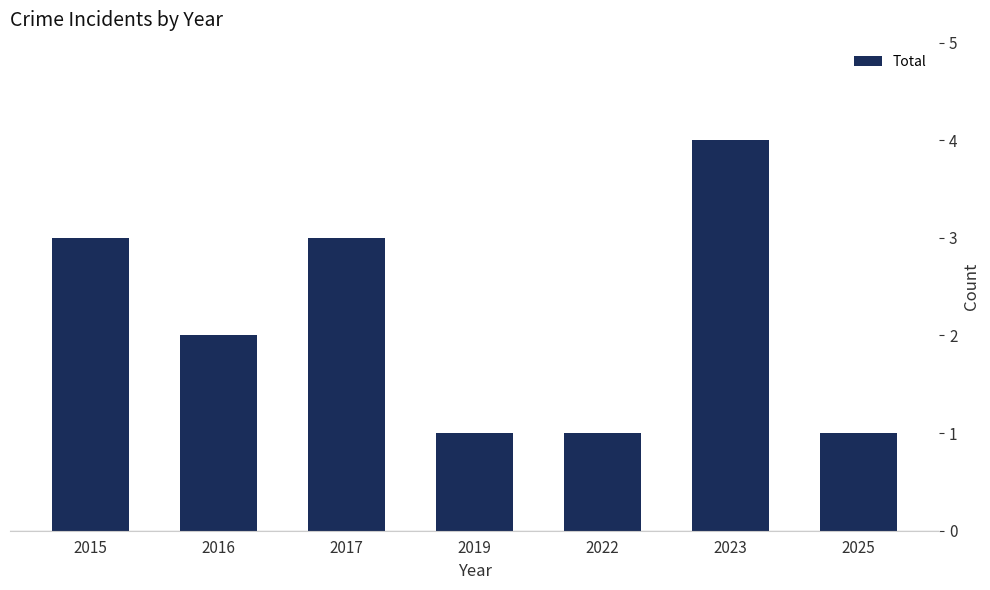

How many data points does each series have?

7